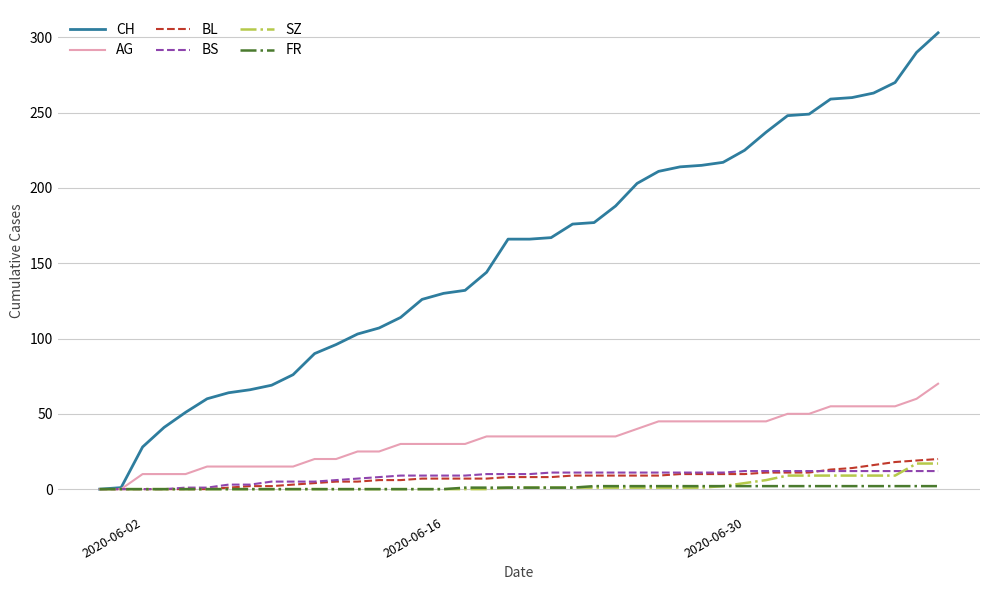

Which series has the largest range (max minus min)?

CH